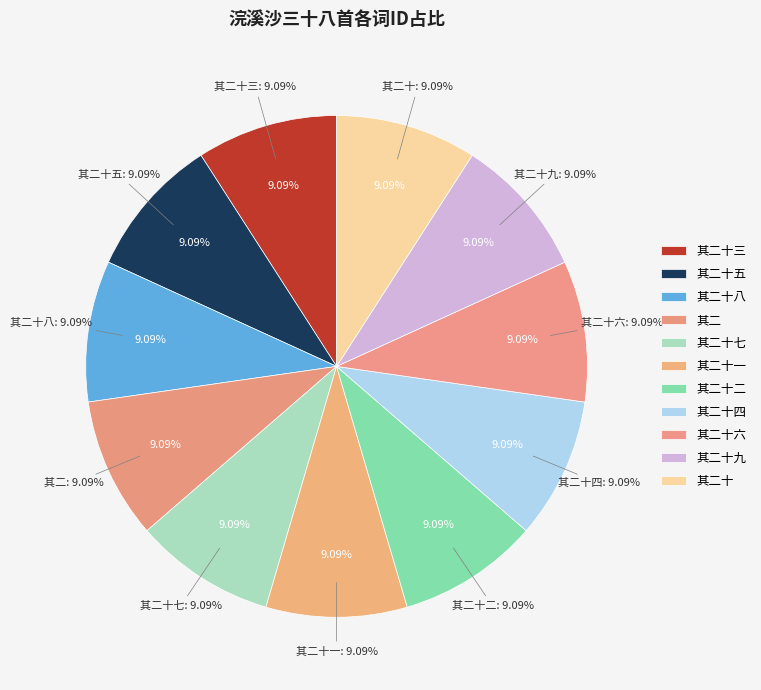

How many slices are in this pie chart?

11